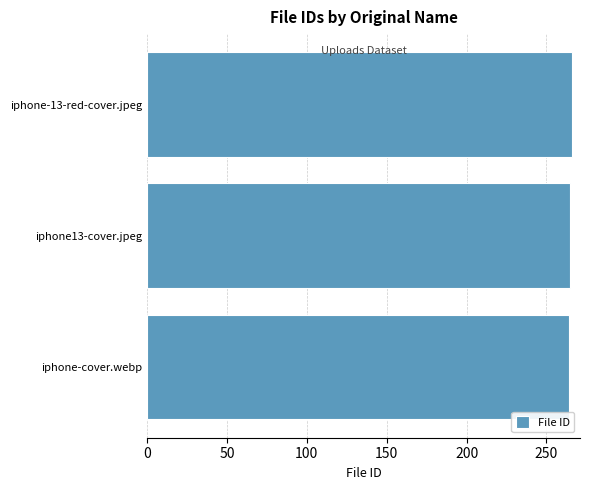

What is the approximate value at iphone-cover.webp?

264